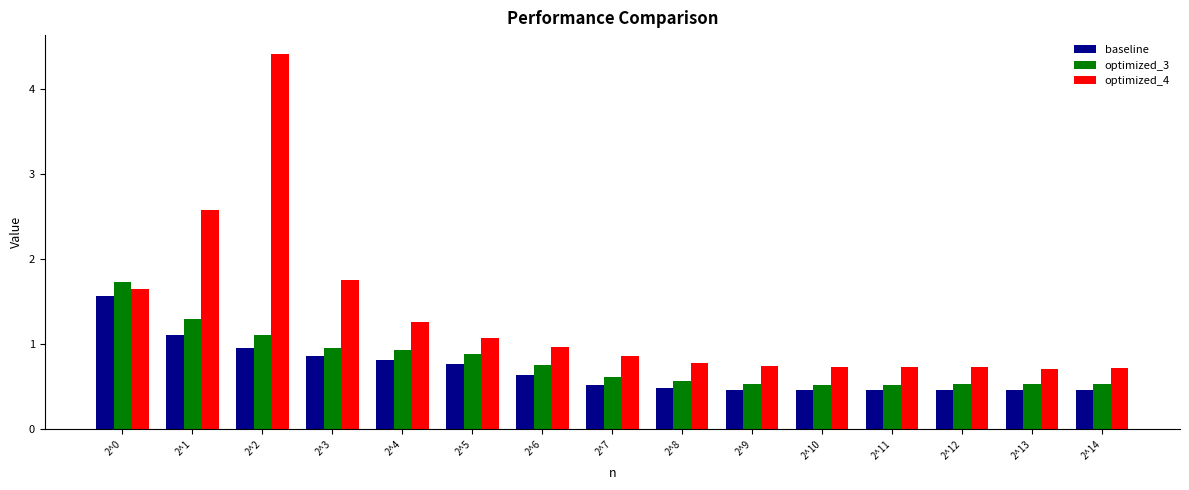

What are all the series names shown in the legend?

baseline, optimized_3, optimized_4